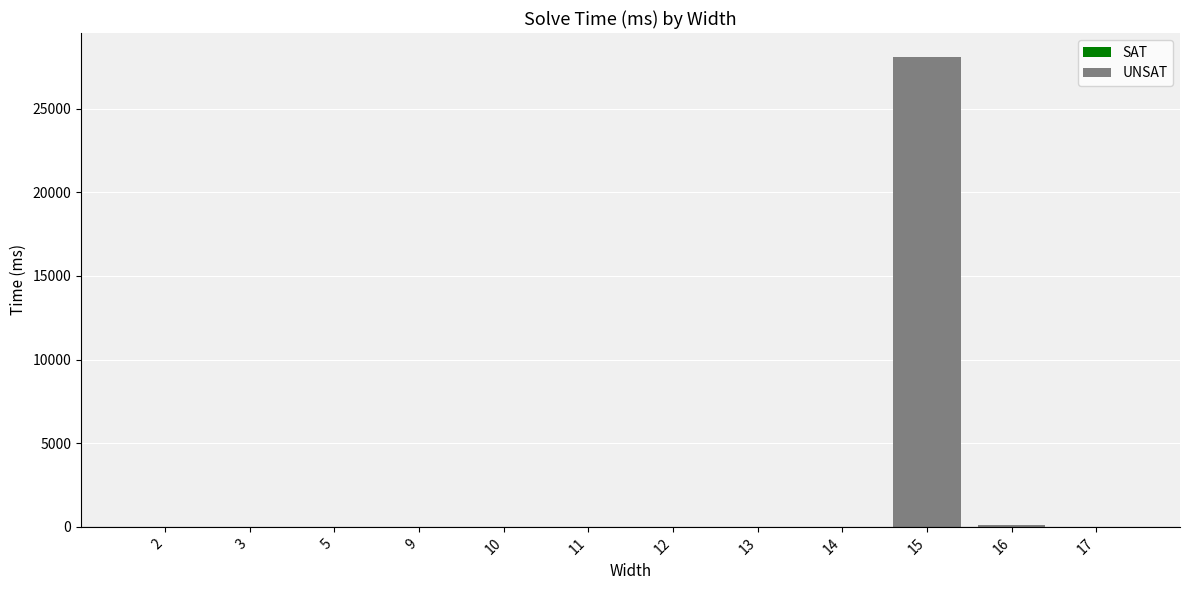

Rank the categories by value from lowest to highest.

2, 3, 5, 9, 17, 10, 11, 12, 13, 14, 16, 15